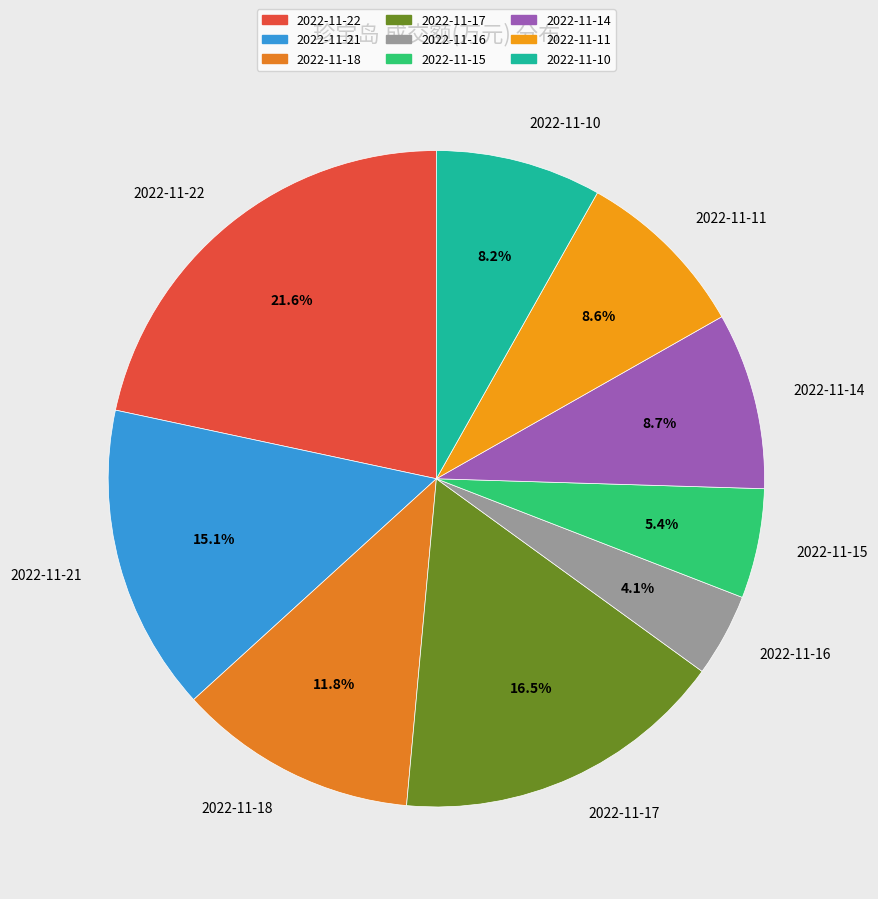

Does 2022-11-15 represent more than half of the total?

No